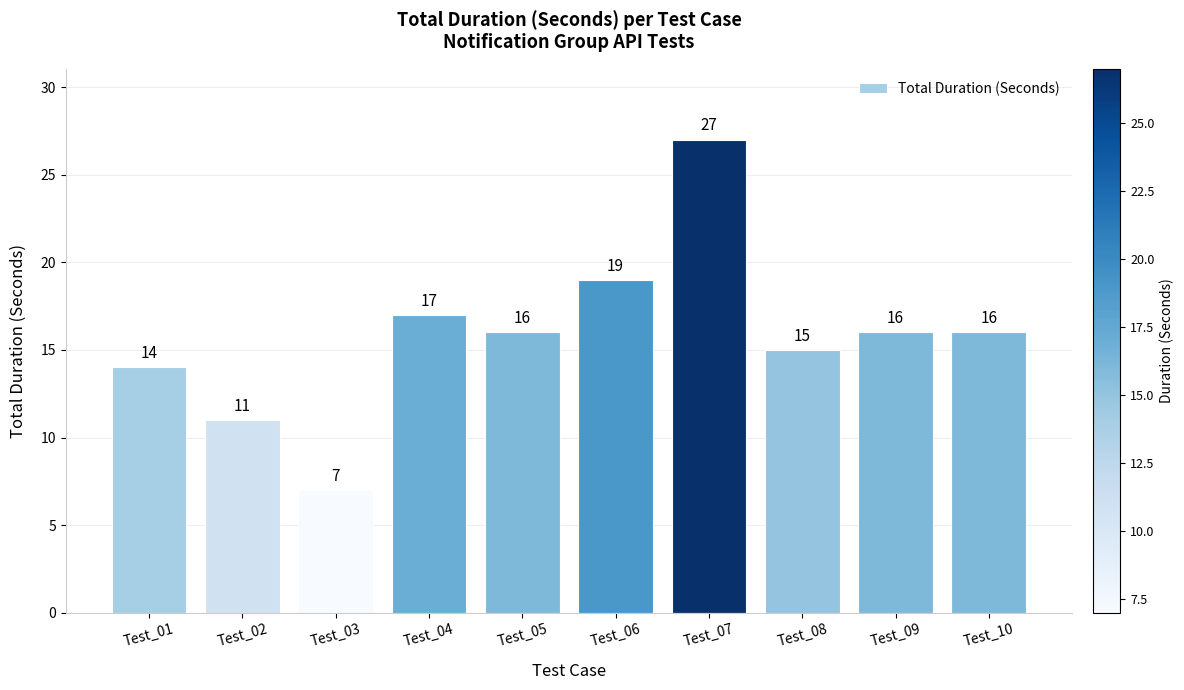

What is the difference between the maximum and second lowest values?

16